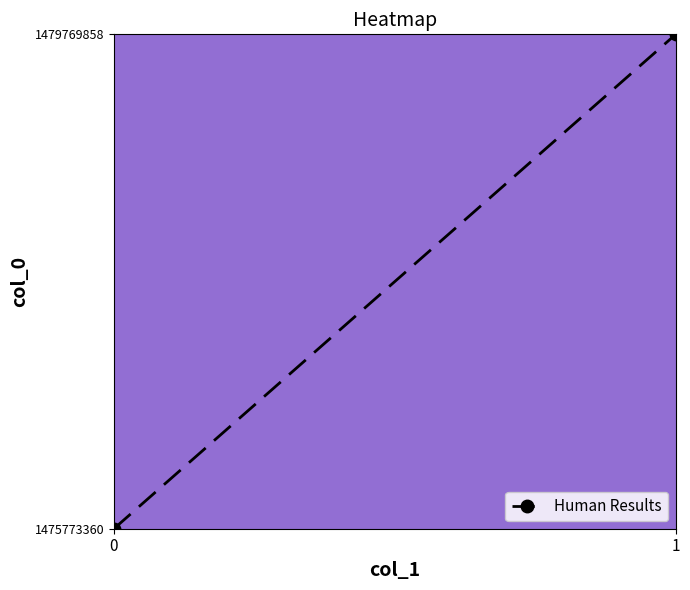

Count the values in the range 1475773360 to 1479769858.

2